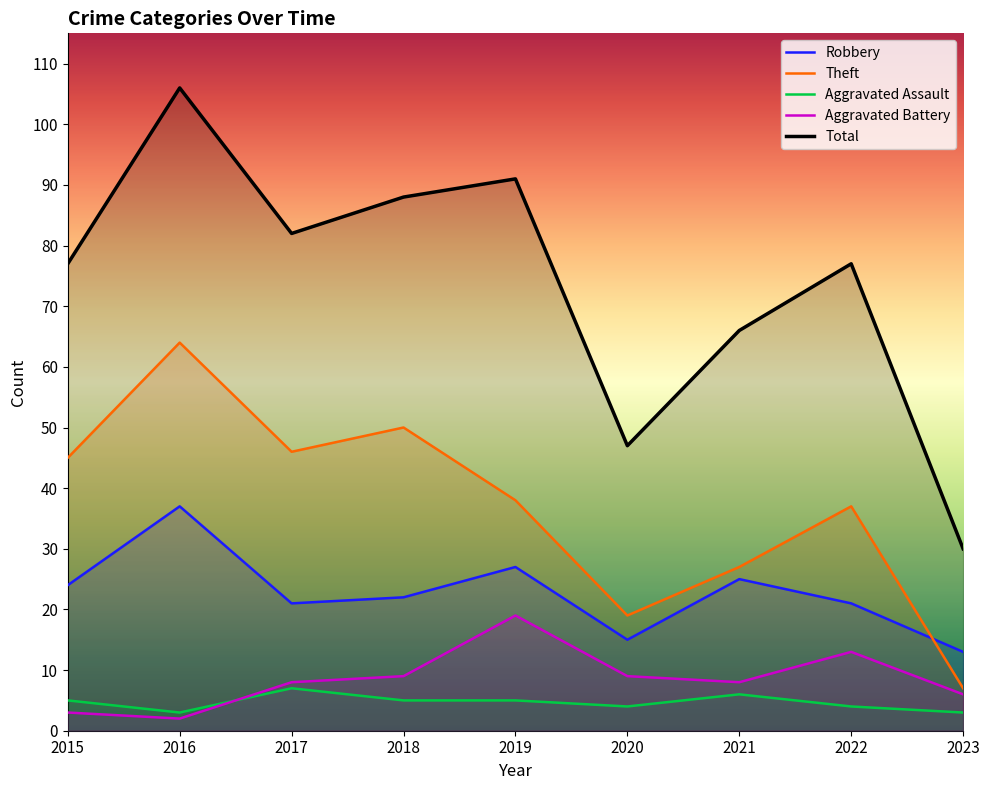

Is it true that Total equals 30 at 2023?

True